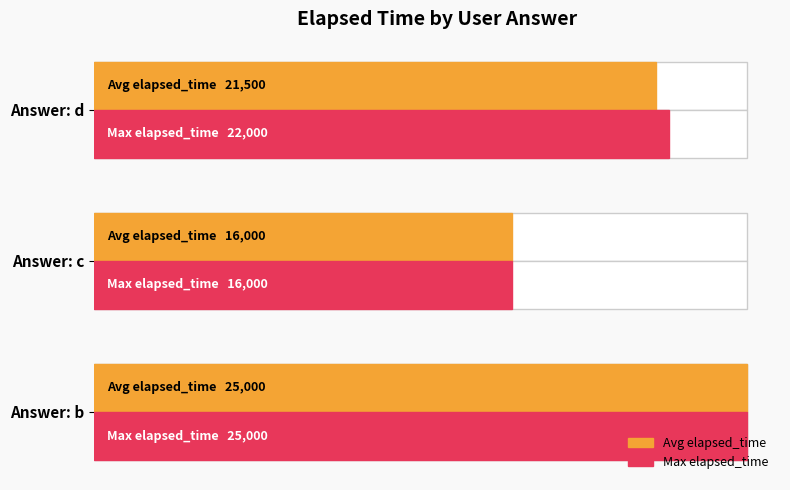

How many data points in Avg elapsed_time are less than 21500?

1